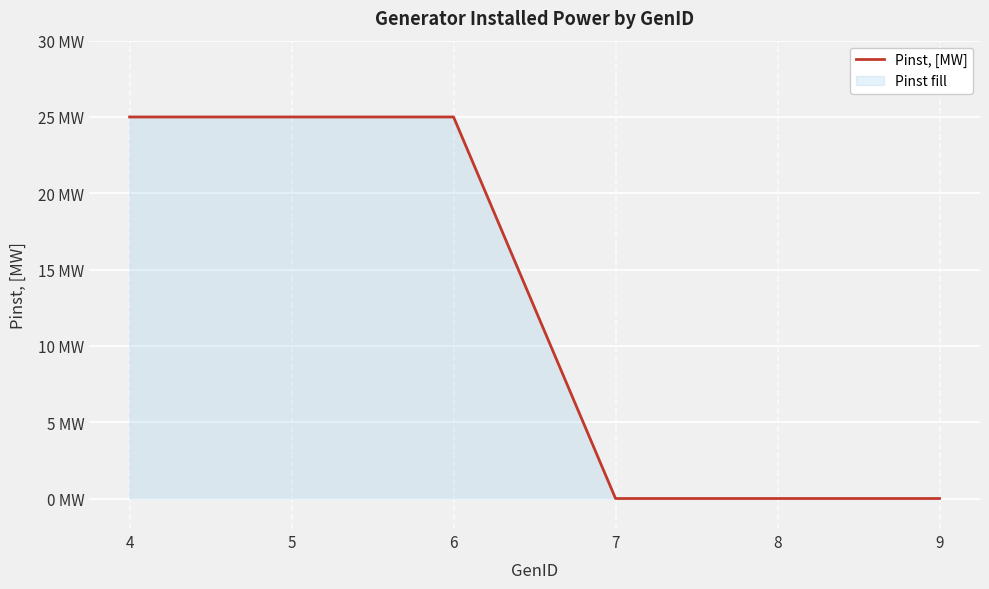

Where is the data nearest to the value 12?

7